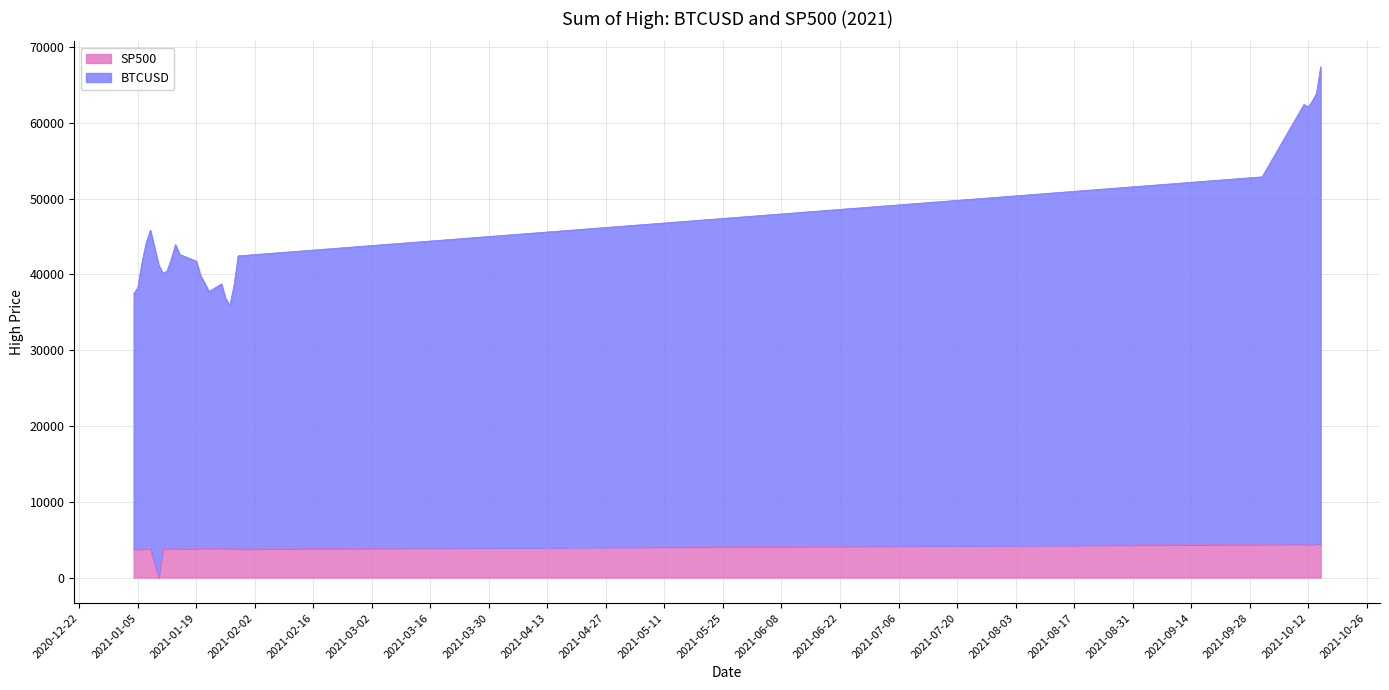

Where is BTCUSD nearest to the value 51635?

10/1/21